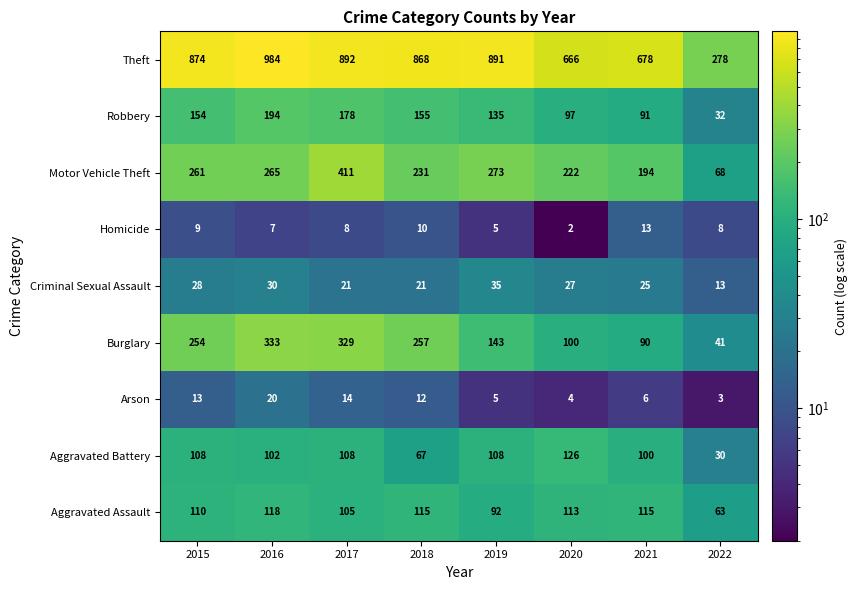

List the series in order of their peak value, highest first.

Theft, Motor Vehicle Theft, Burglary, Robbery, Aggravated Battery, Aggravated Assault, Criminal Sexual Assault, Arson, Homicide